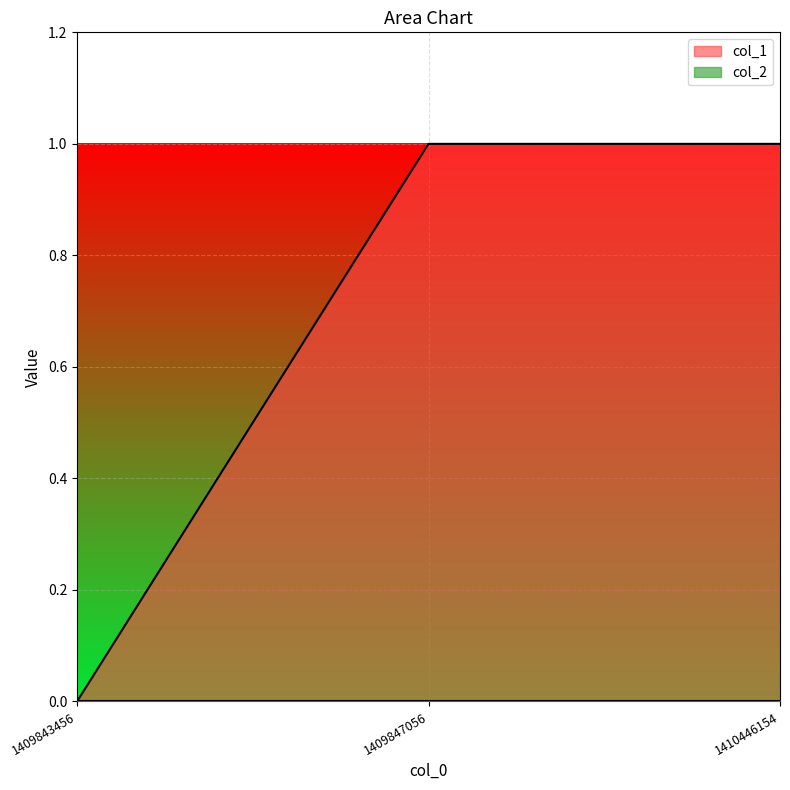

At which category does the chart reach its peak across all series?

1409847056